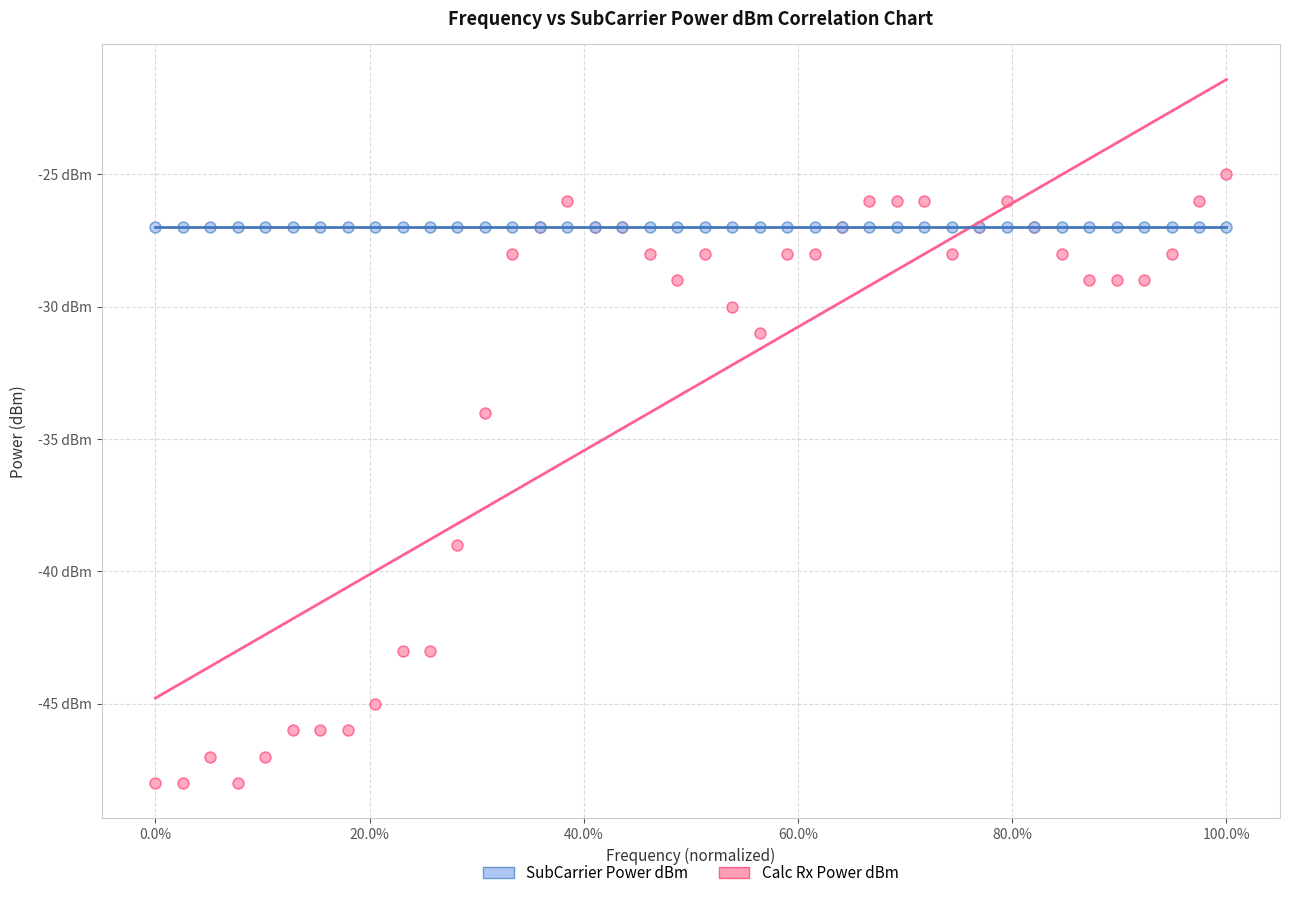

Which series reaches the maximum Y coordinate?

SubCarrier Power dBm